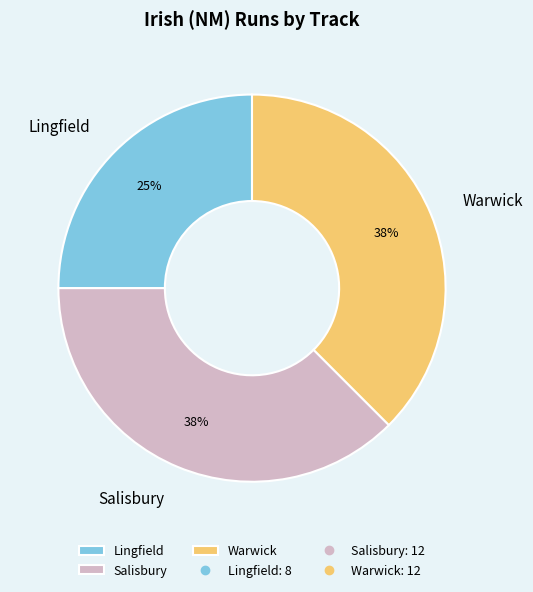

To the nearest percent, what portion does Lingfield represent?

25%